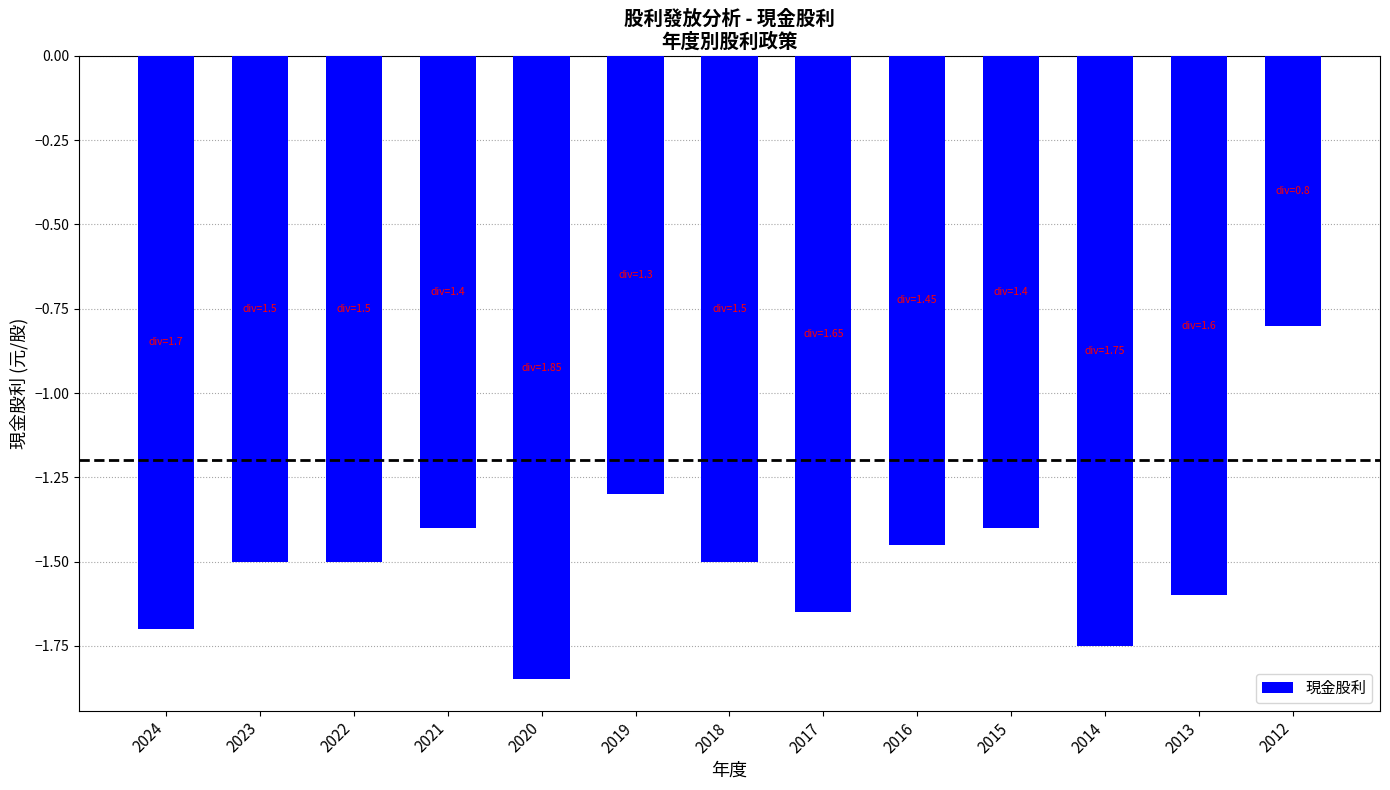

What is the value of the 6th bar from the left?

-1.3